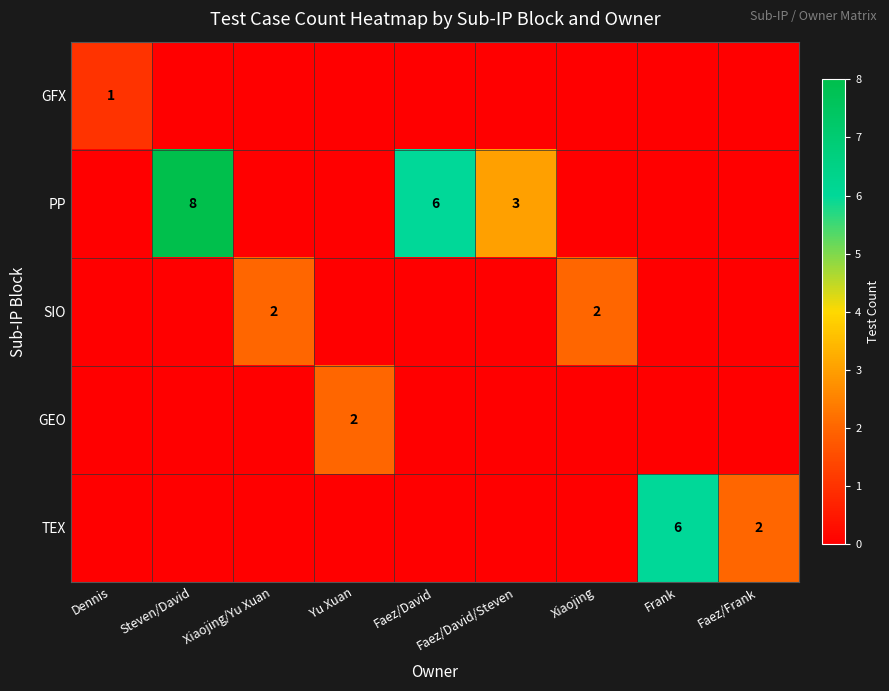

True or false: PP has a value of 3 at Steven/David.

False